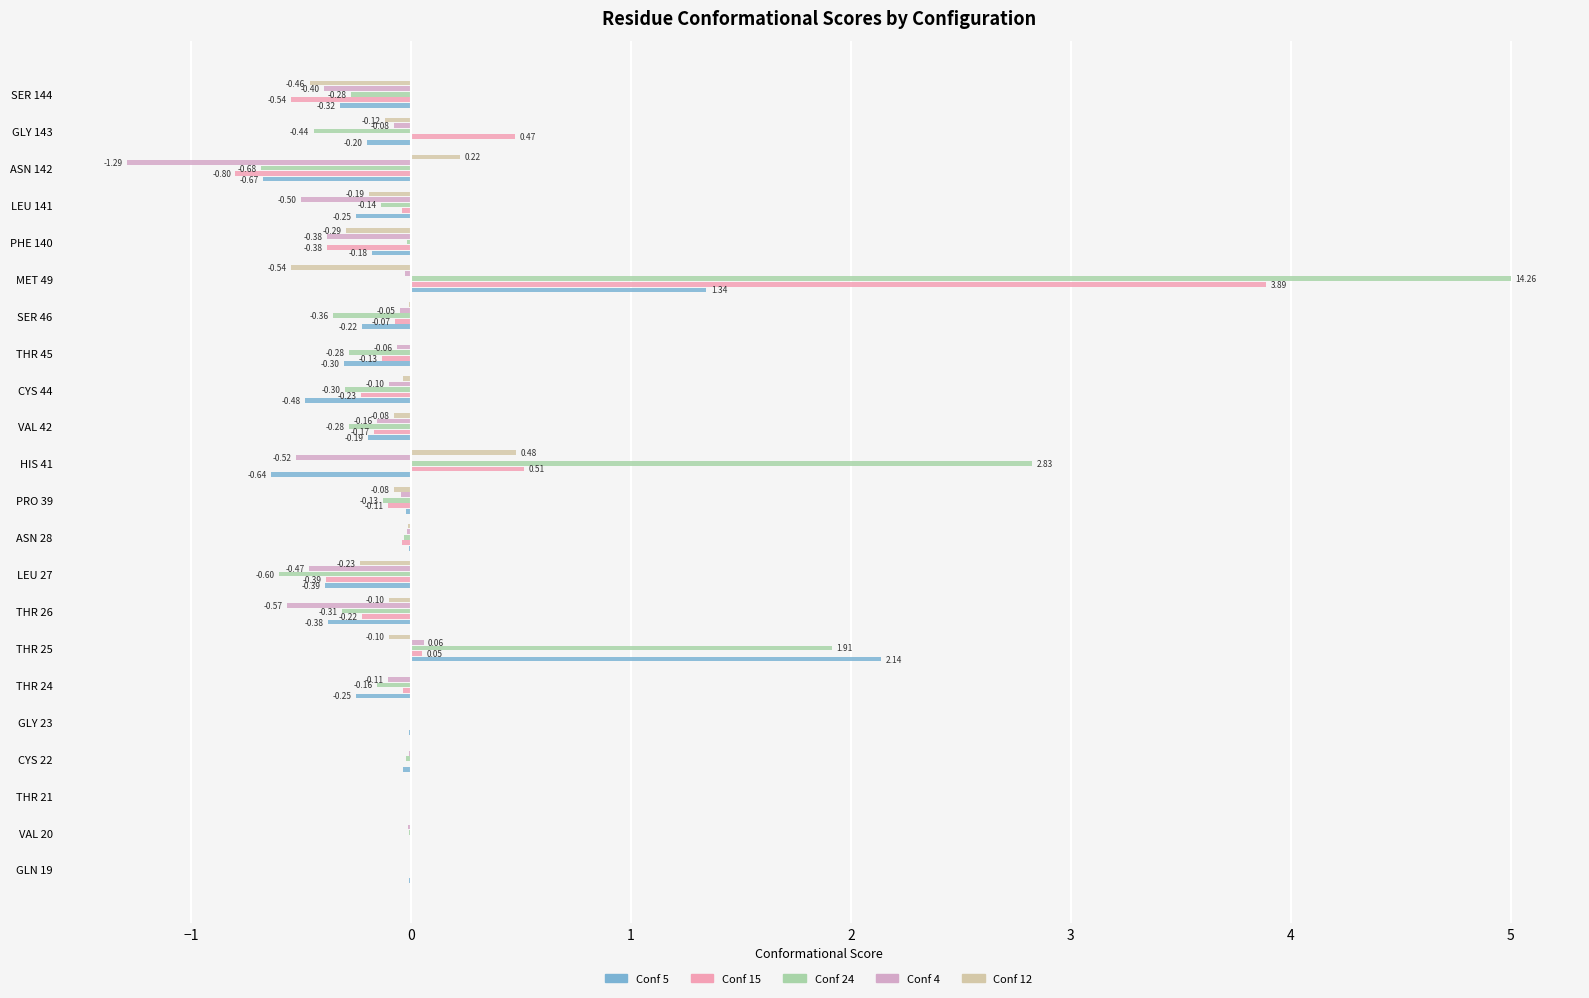

Which series has the largest total across all categories?

Conf 24